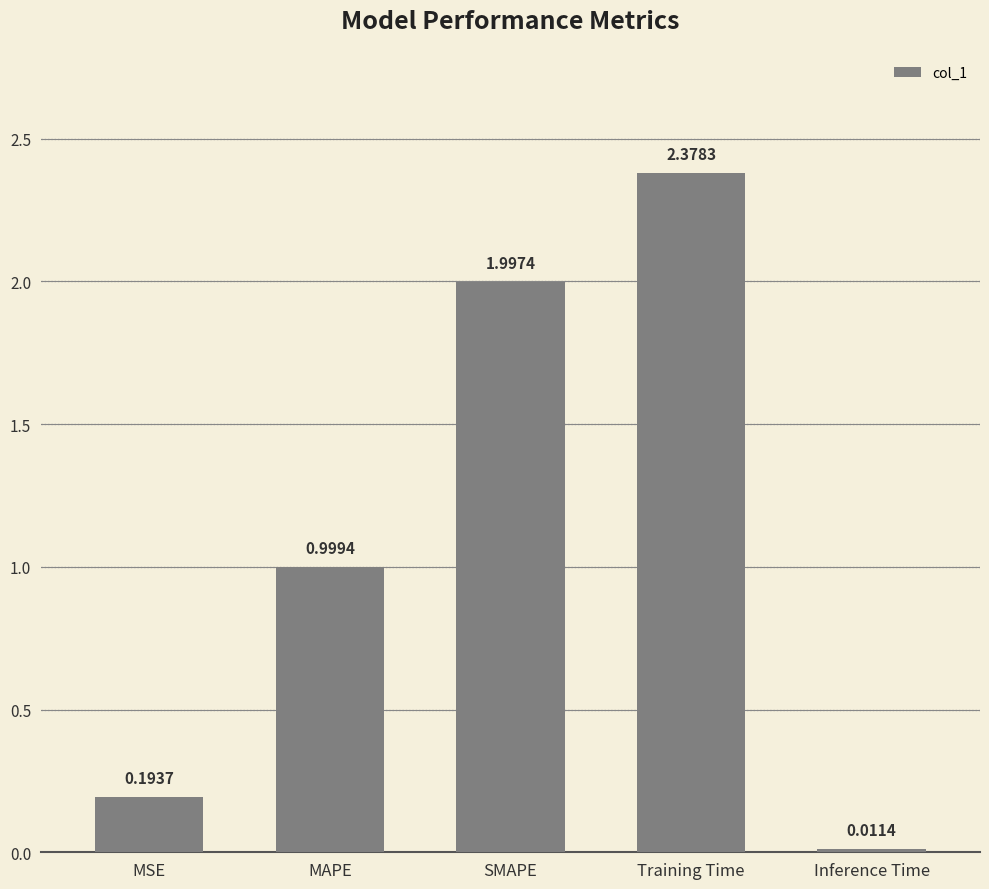

What is the label of the 2nd bar from the left?

MAPE